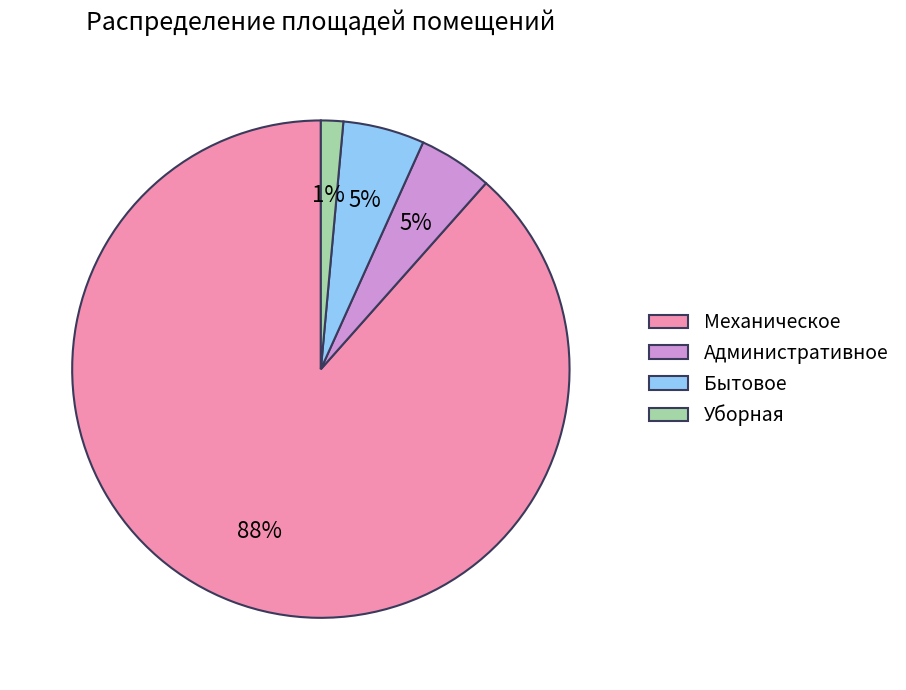

Combined, do Административное and Механическое account for over 50%?

Yes